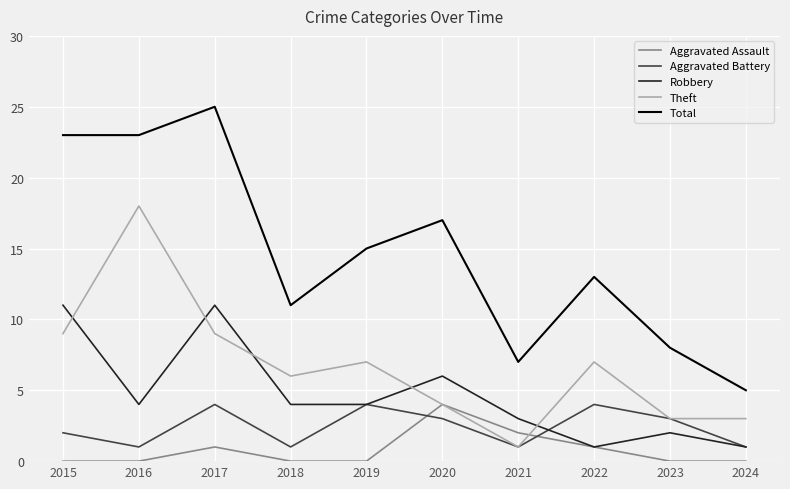

Where is the first local maximum for Theft?

2016